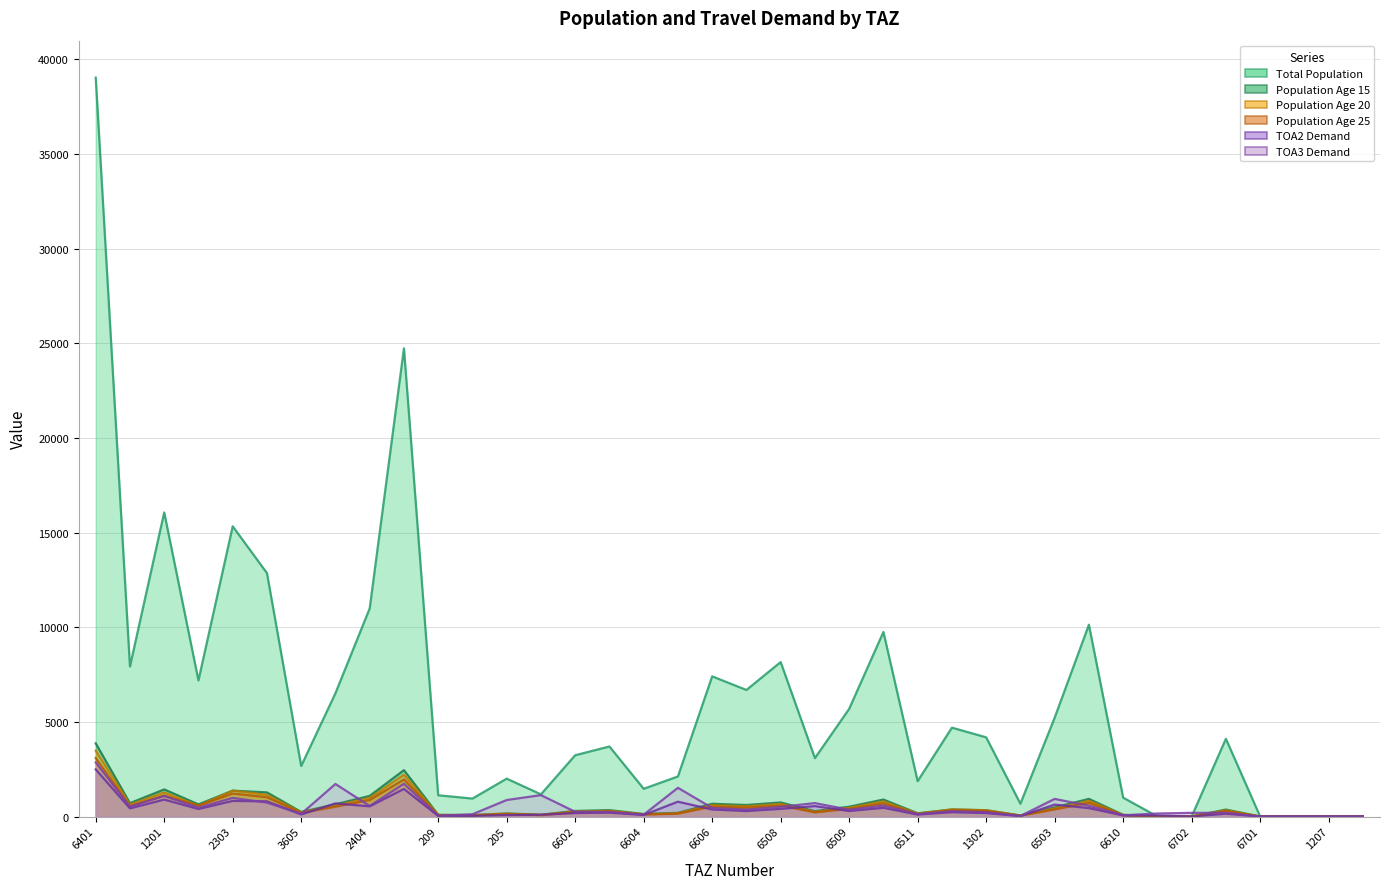

In pop_20, how many points are higher than both neighbors (excluding endpoints)?

11